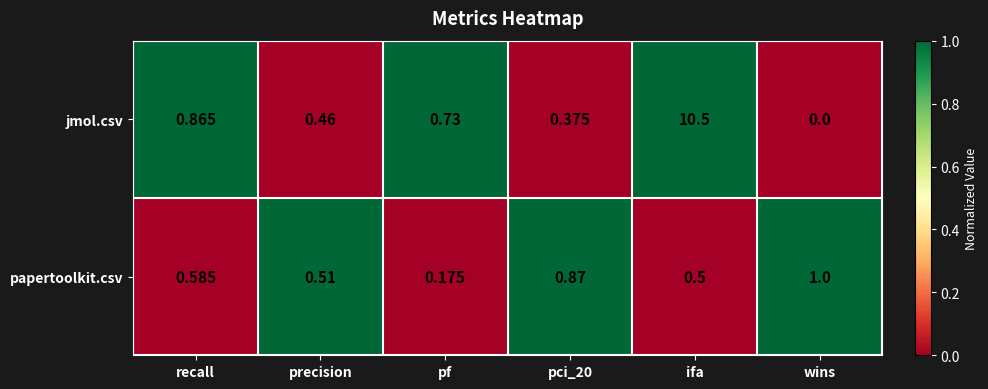

Which category has the lowest value in the papertoolkit.csv series?

pf